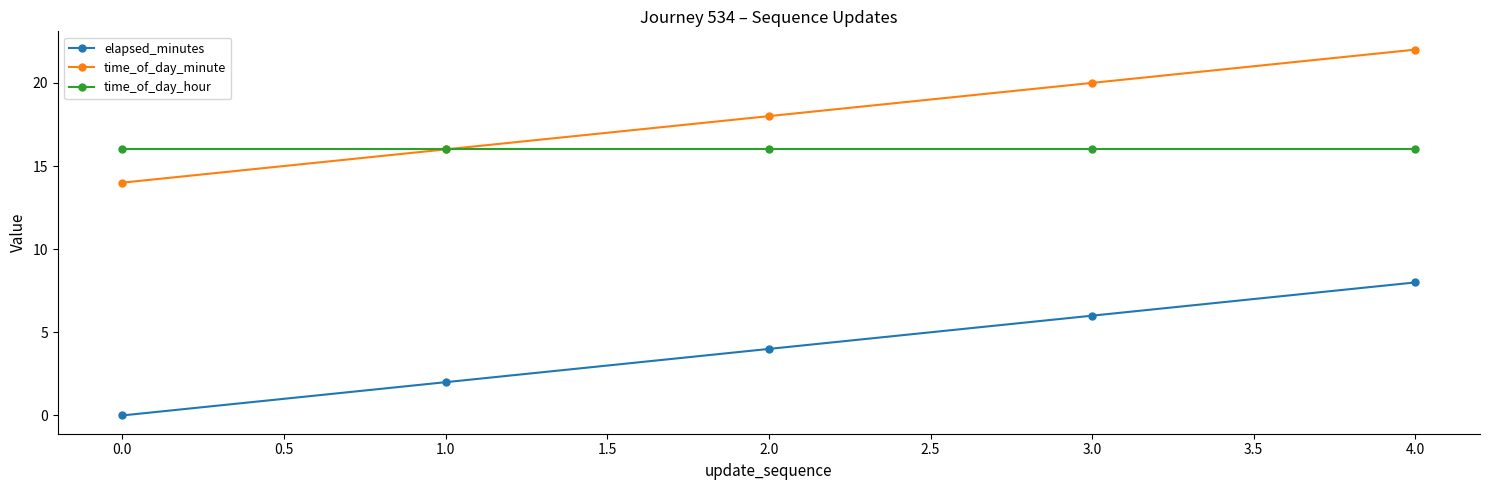

True or false: time_of_day_minute and elapsed_minutes intersect in this chart.

False